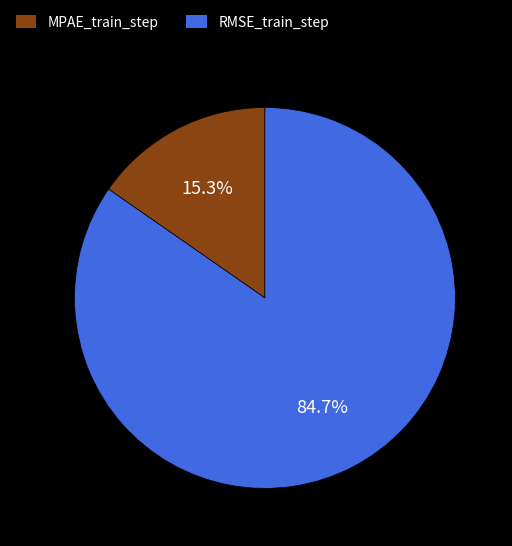

What is the smallest slice in the pie chart?

MPAE_train_step